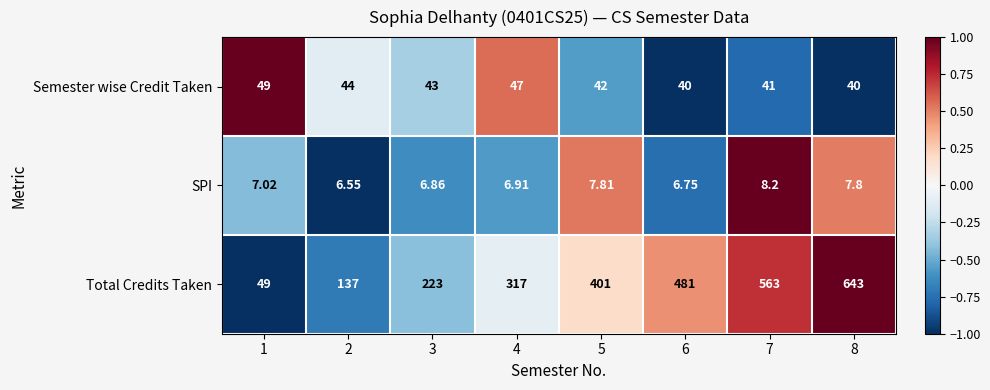

Which series changed the most between 1 and 4?

Total Credits Taken